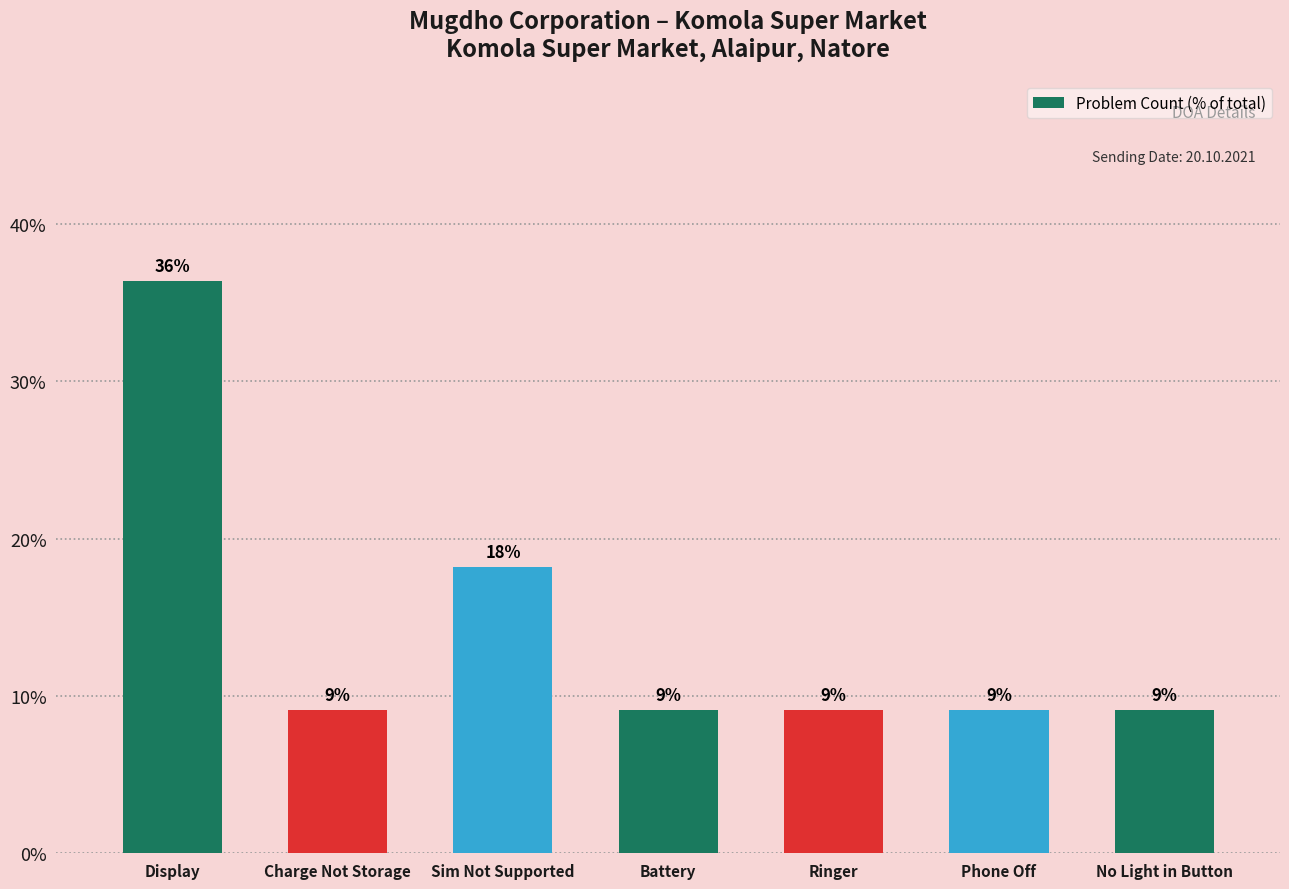

List the labels in order of value, largest first.

Display, Sim Not Supported, Charge Not Storage, Battery, Ringer, Phone Off, No Light in Button